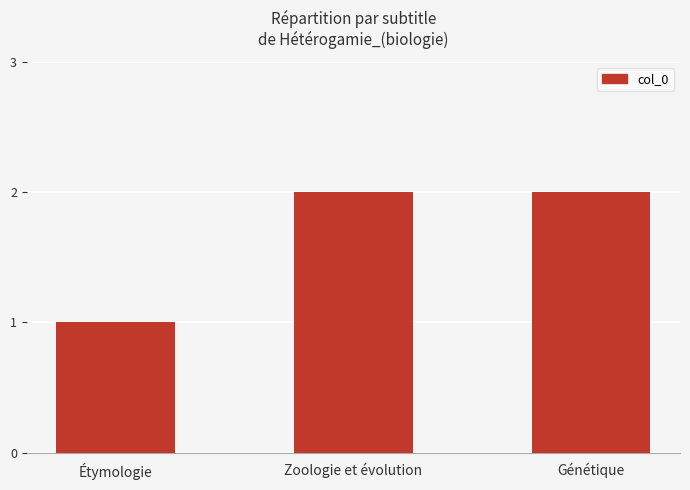

What is the label of the 1st bar from the right?

Génétique